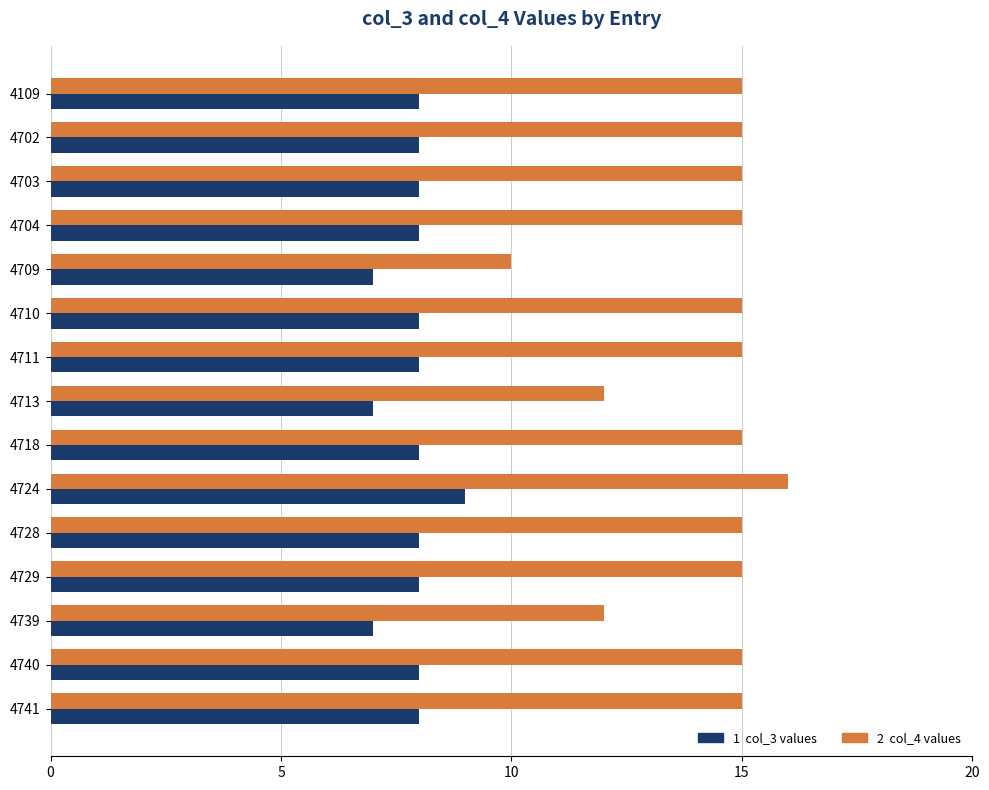

Which category has the highest value across all series?

4724